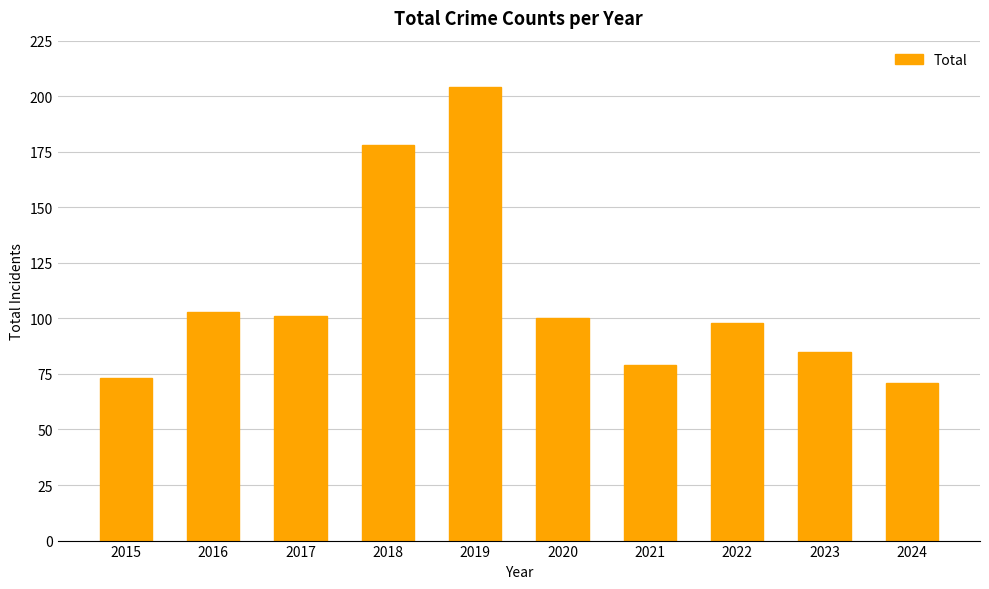

Which has a higher value, 2019 or 2017?

2019